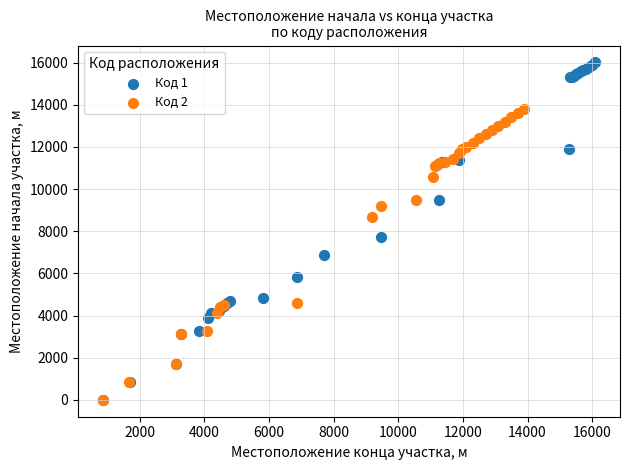

Which series reaches the maximum Y coordinate?

Код 1